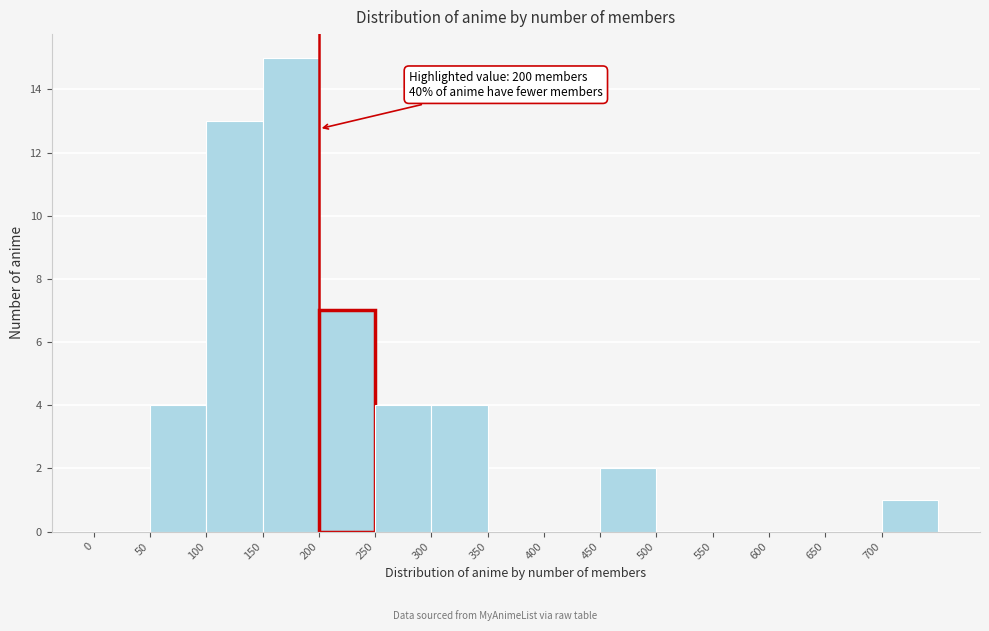

Over which range of the x-axis is the bar tallest?

150 to 200